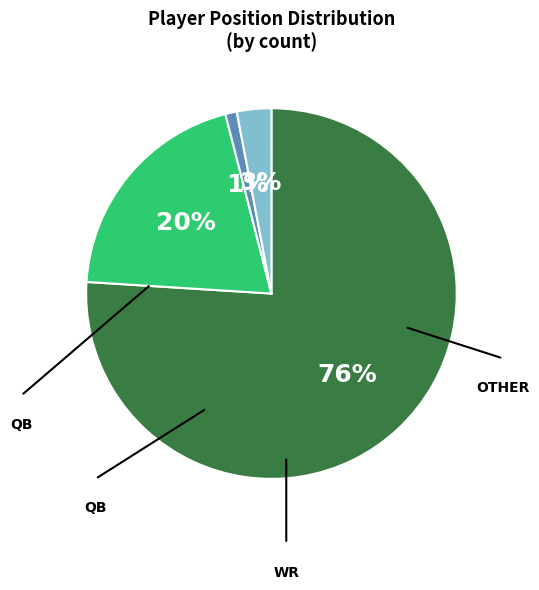

Does any single category account for the majority?

Yes